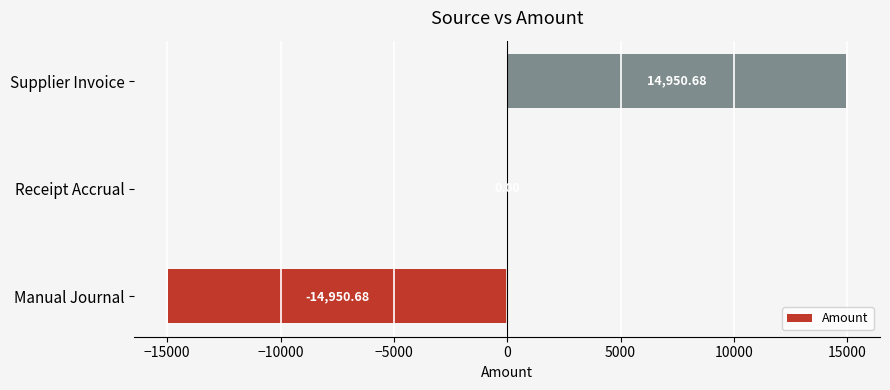

How many distinct data groups are displayed?

1